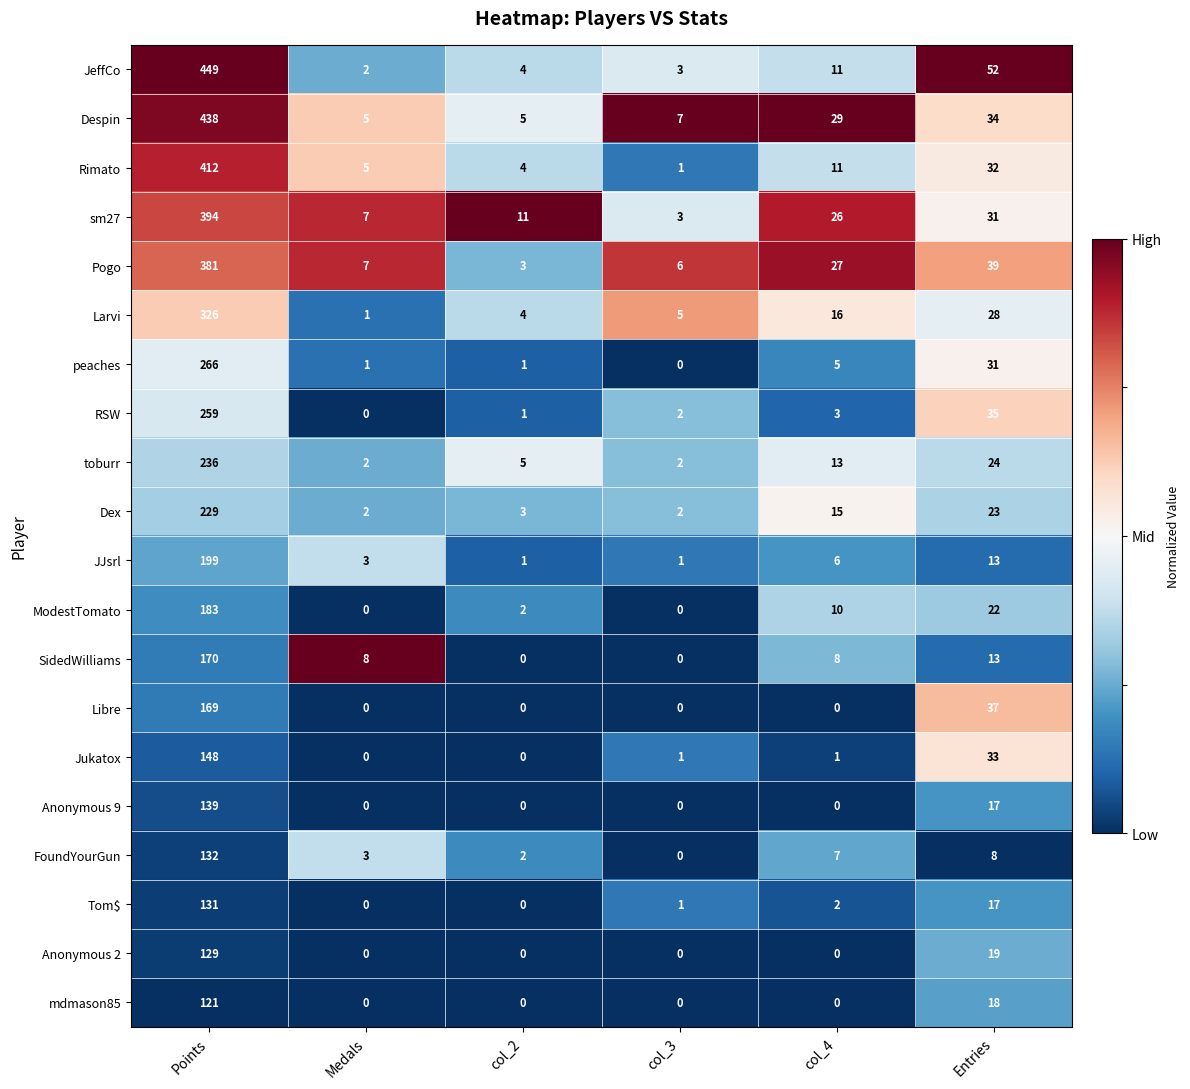

Count the number of categories in the chart.

6